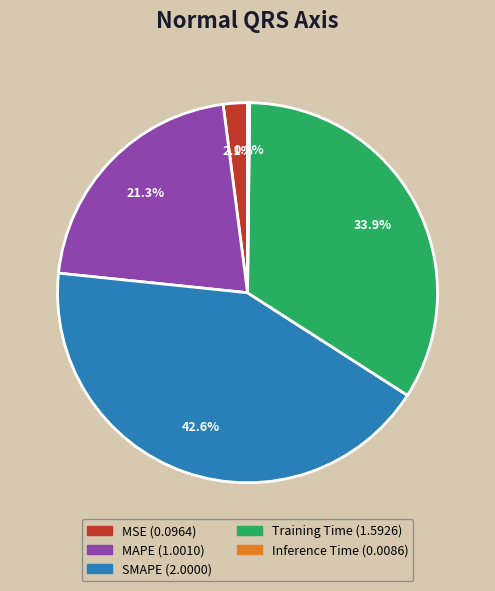

What percentage is NOT represented by MAPE?

78.7%